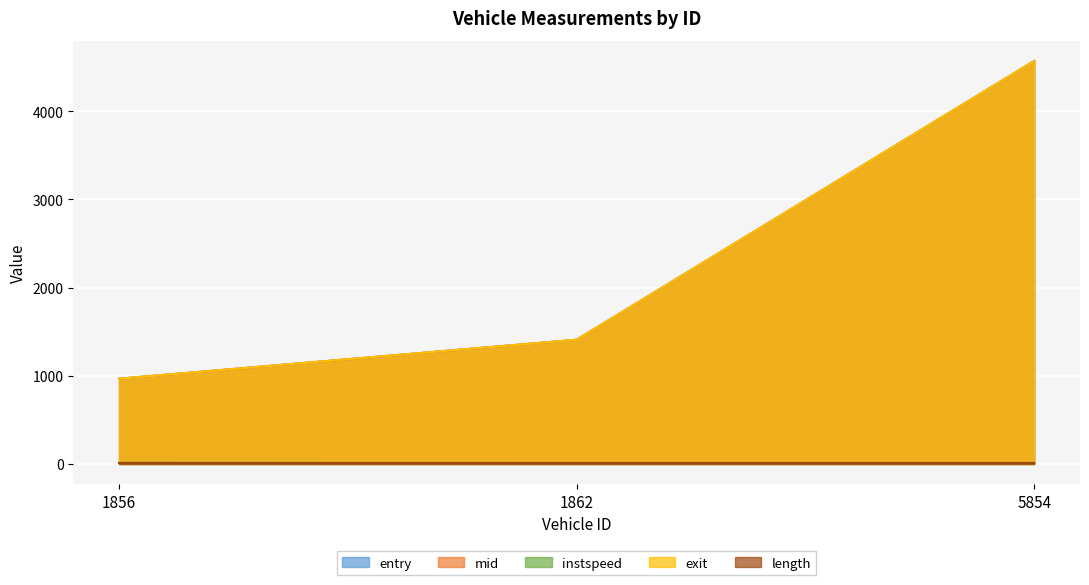

At which label does mid reach its peak?

5854